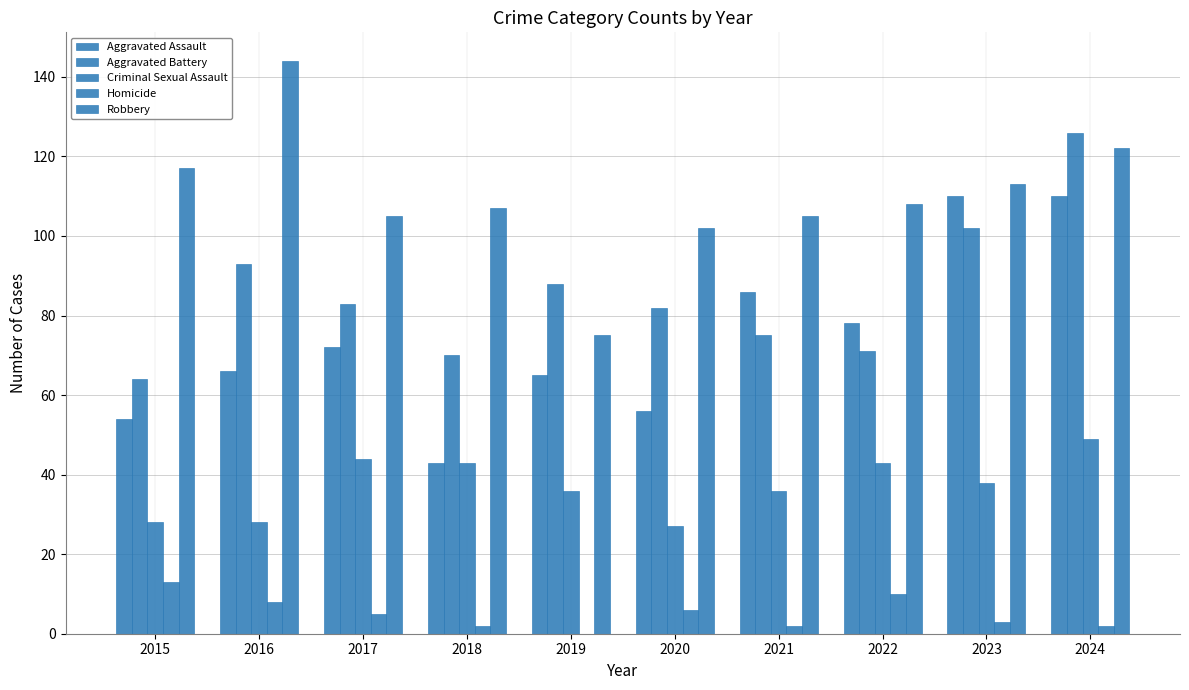

Are the bars grouped side by side (vs. stacked)?

Yes